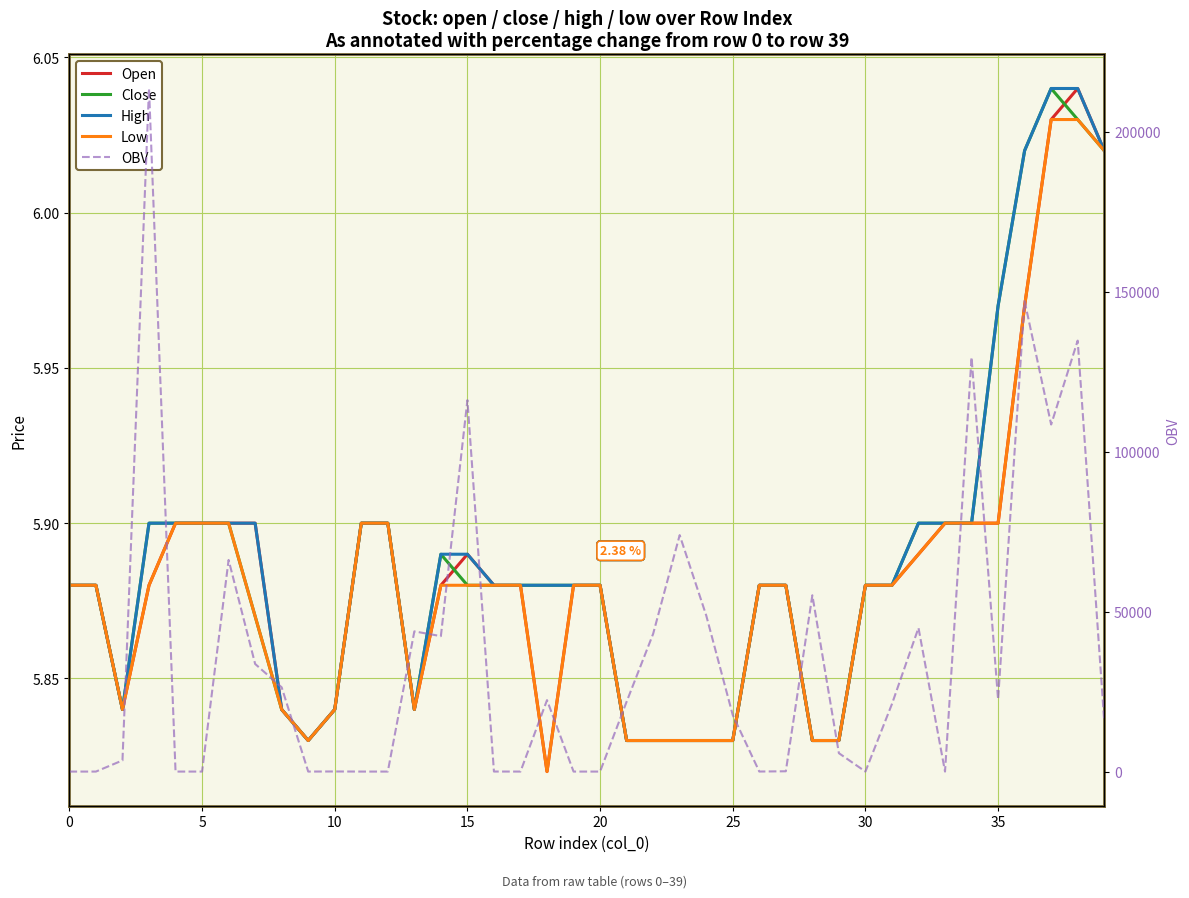

How many lines are shown in the chart?

5